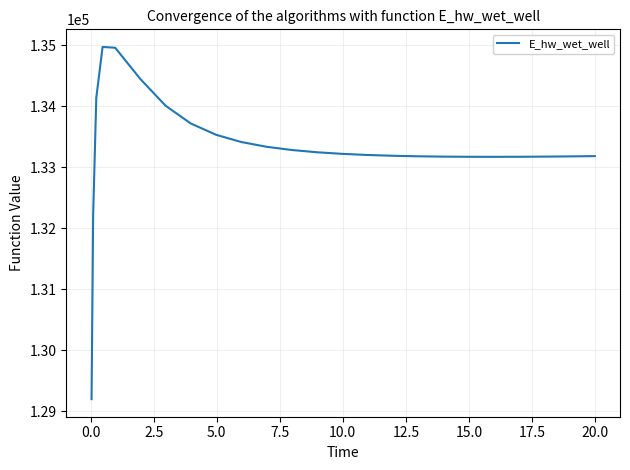

What is the maximum value shown in the chart?

134970.3